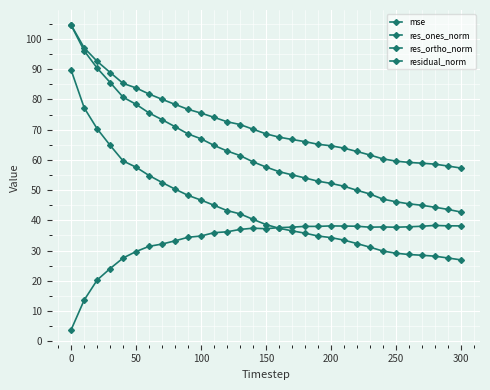

Reading left to right, what are all the values shown in this chart?

mse: 89.6	77.2	70.3	64.8	59.6	57.6	54.8	52.5	50.3	48.2	46.7	45.0	43.2	42.1	40.3	38.6	37.4	36.5	35.8	34.8	34.3	33.5	32.3	31.1	29.8	29.1	28.7	28.4	28.1	27.6	26.9
res_ones_norm: 104.5	96.1	90.4	85.6	80.7	78.4	75.5	73.3	71.0	68.6	67.0	64.8	63.0	61.4	59.4	57.6	56.1	55.1	54.0	53.0	52.2	51.3	50.0	48.7	47.0	46.2	45.5	45.0	44.3	43.6	42.8
res_ortho_norm: 3.9	13.6	20.3	24.0	27.5	29.7	31.4	32.1	33.2	34.4	34.8	35.9	36.2	37.0	37.4	37.2	37.6	37.7	38.0	38.0	38.2	38.1	38.0	37.7	37.8	37.7	37.9	38.0	38.3	38.2	38.2
residual_norm: 104.6	97.1	92.6	88.9	85.3	83.8	81.8	80.0	78.4	76.7	75.5	74.1	72.6	71.7	70.2	68.6	67.5	66.8	66.0	65.2	64.7	63.9	62.8	61.6	60.3	59.6	59.2	58.9	58.6	58.0	57.3